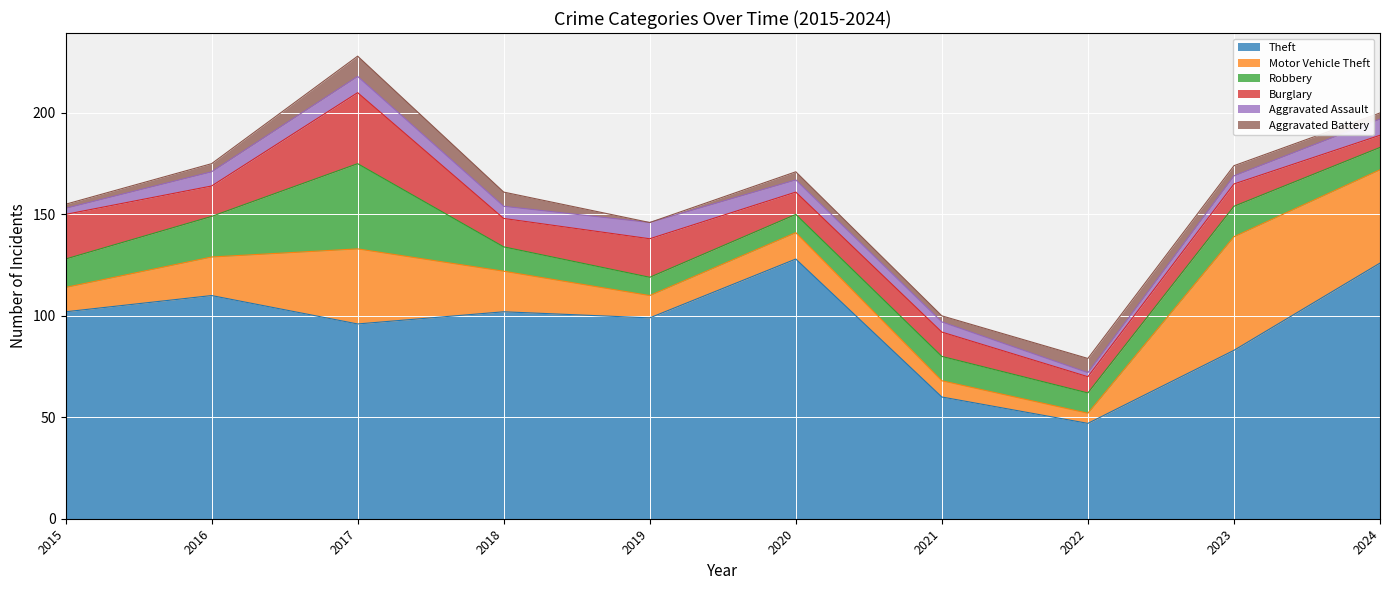

Reading left to right, what are all the values shown in this chart?

Theft: 2015=102	2016=110	2017=96	2018=102	2019=99	2020=128	2021=60	2022=47	2023=83	2024=126
Motor Vehicle Theft: 2015=12	2016=19	2017=37	2018=20	2019=11	2020=13	2021=8	2022=5	2023=56	2024=46
Robbery: 2015=14	2016=20	2017=42	2018=12	2019=9	2020=9	2021=12	2022=10	2023=15	2024=11
Burglary: 2015=22	2016=15	2017=35	2018=14	2019=19	2020=11	2021=12	2022=8	2023=11	2024=6
Aggravated Assault: 2015=3	2016=7	2017=8	2018=6	2019=8	2020=6	2021=5	2022=2	2023=4	2024=8
Aggravated Battery: 2015=2	2016=4	2017=10	2018=7	2019=0	2020=4	2021=3	2022=7	2023=5	2024=3